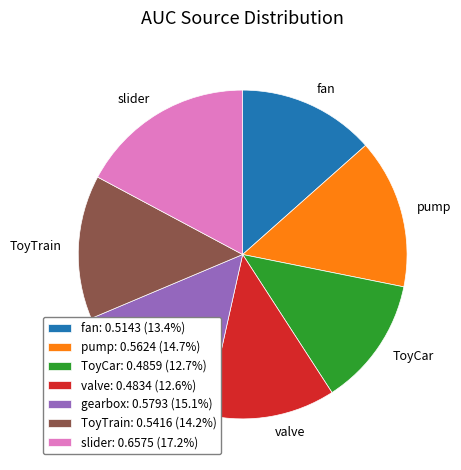

Is there any slice that represents more than half of the pie?

No